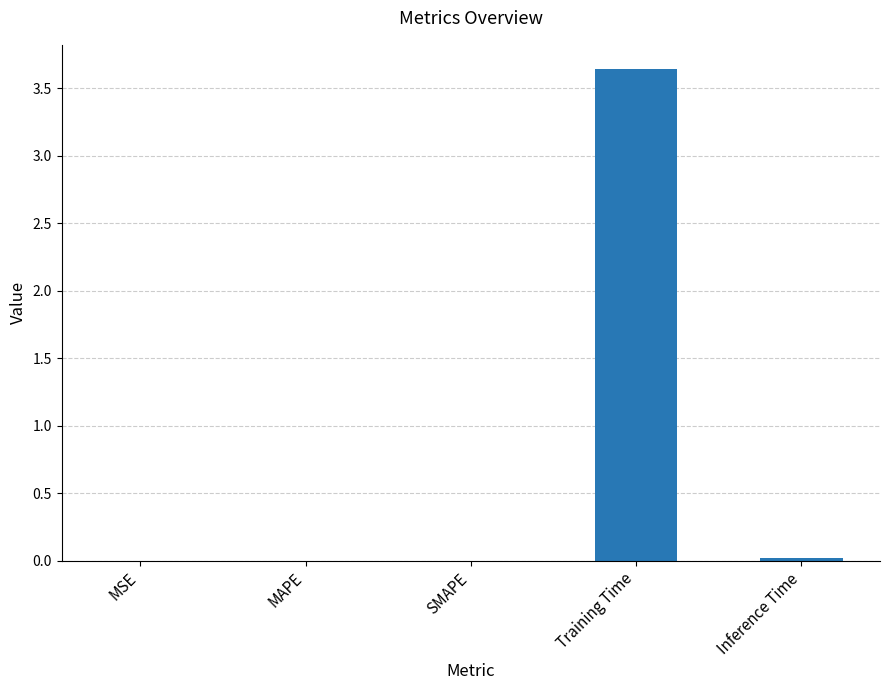

True or false: the data shows 1.1 at Training Time.

False